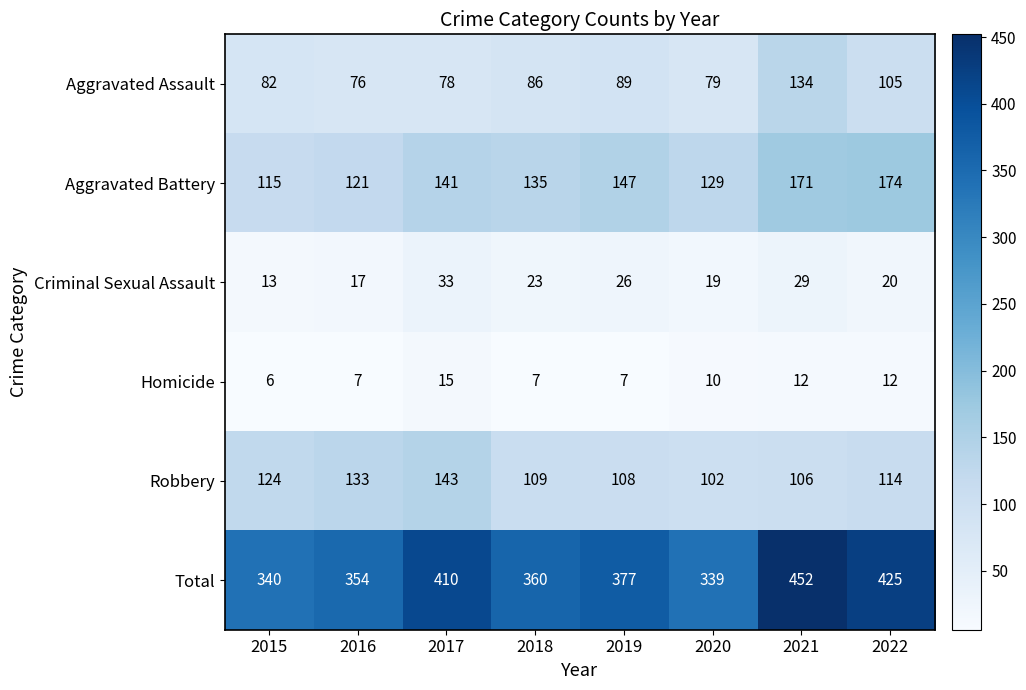

What is the difference between the maximum and minimum values in the Robbery series?

41